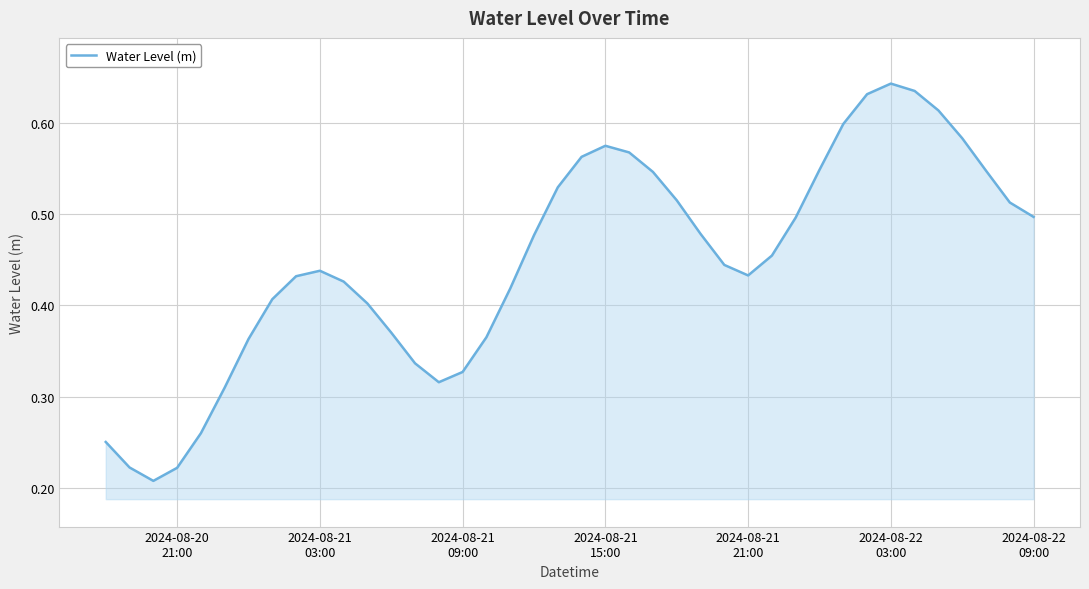

How many points are higher than both their immediate neighbors (excluding endpoints)?

3